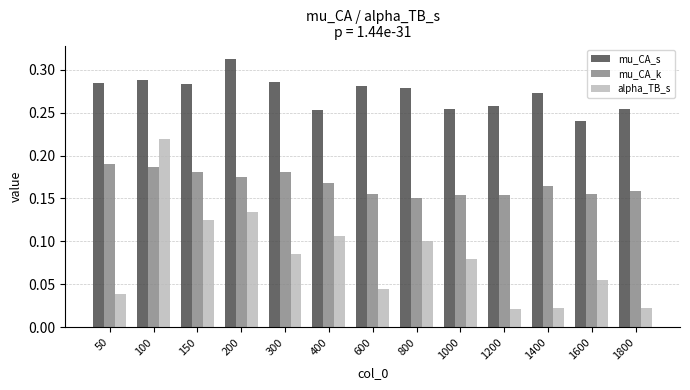

How many groups of bars are there?

13